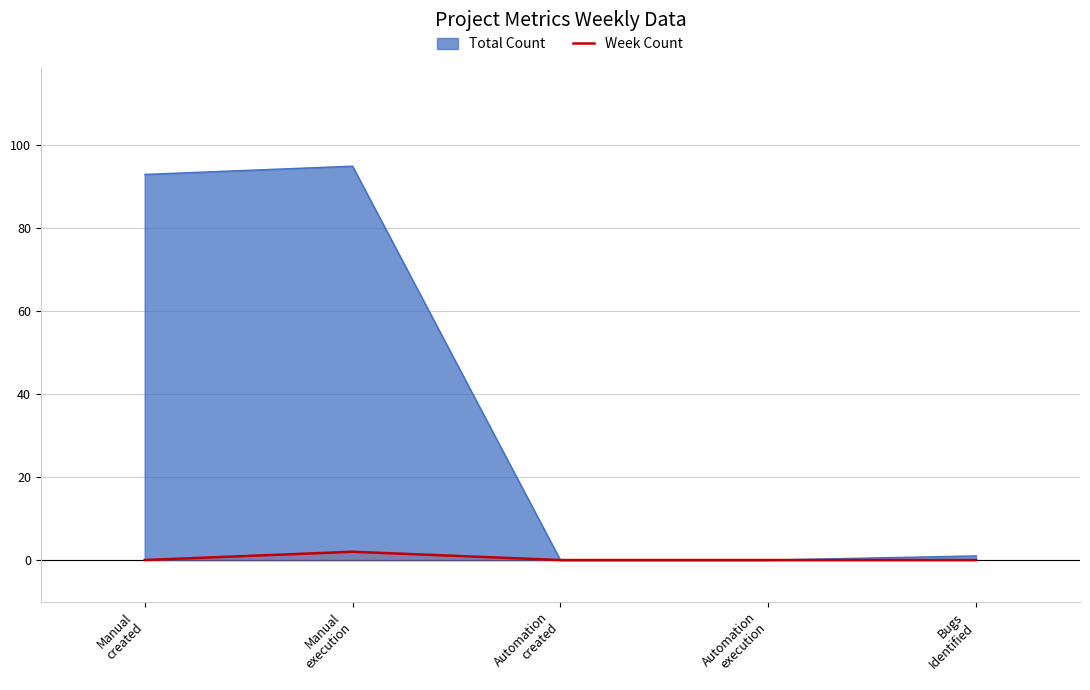

List the series in order of their overall mean, lowest first.

Week Count, Total Count